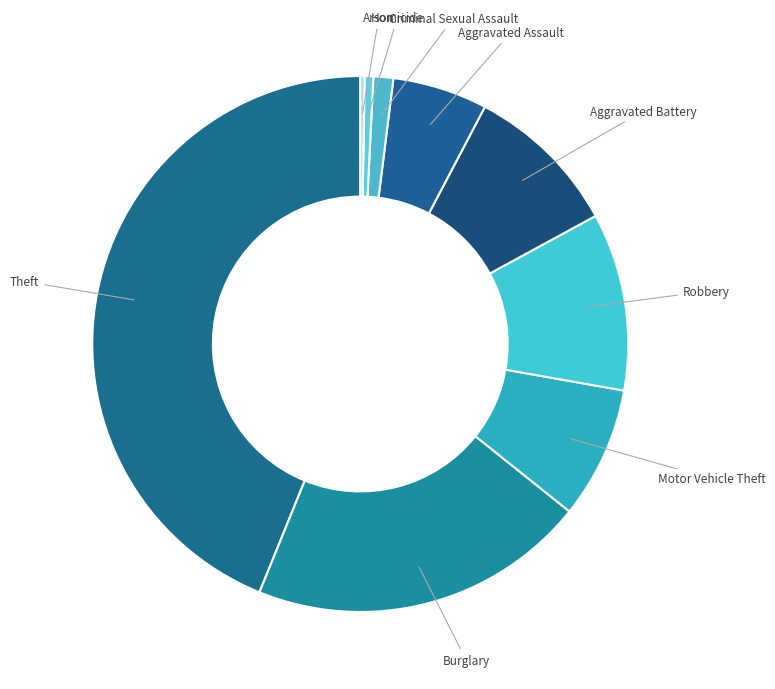

Combined, do Burglary and Homicide account for over 50%?

No